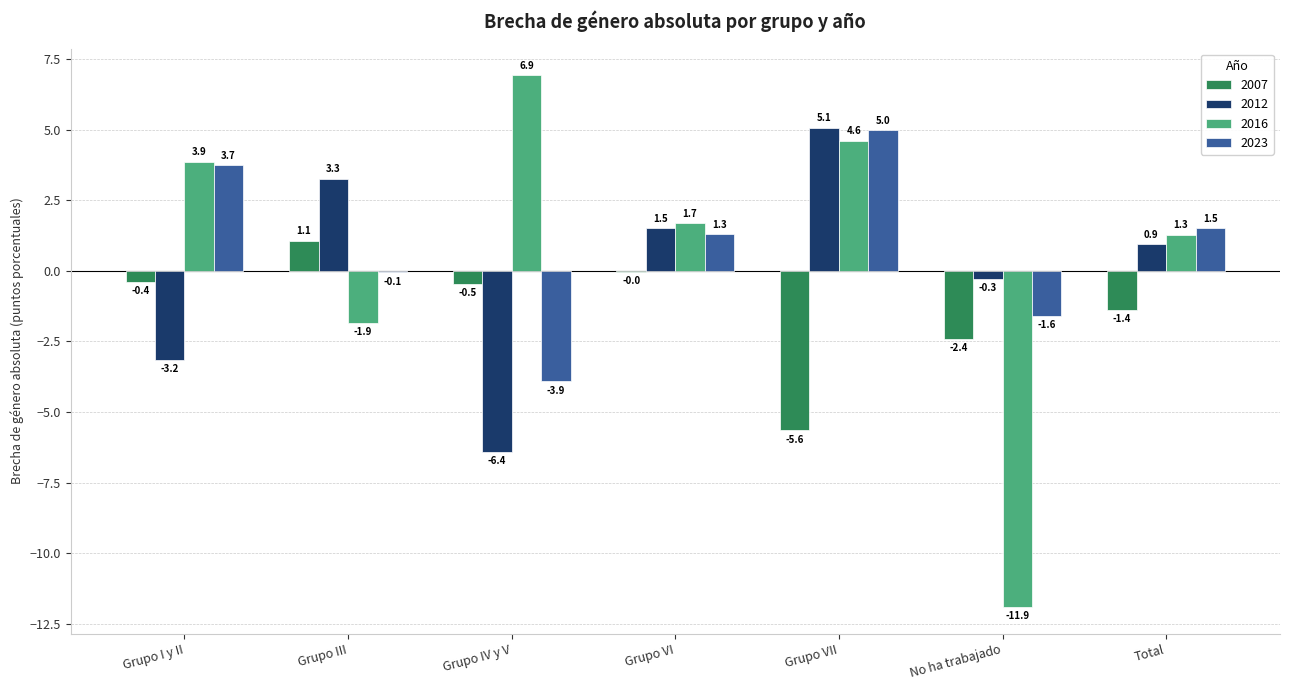

How many groups of bars are there?

7